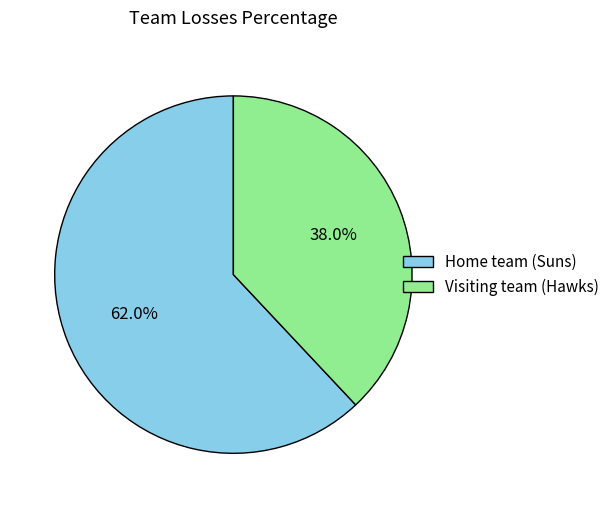

Between Home team (Suns) and Visiting team (Hawks), which is larger?

Home team (Suns)